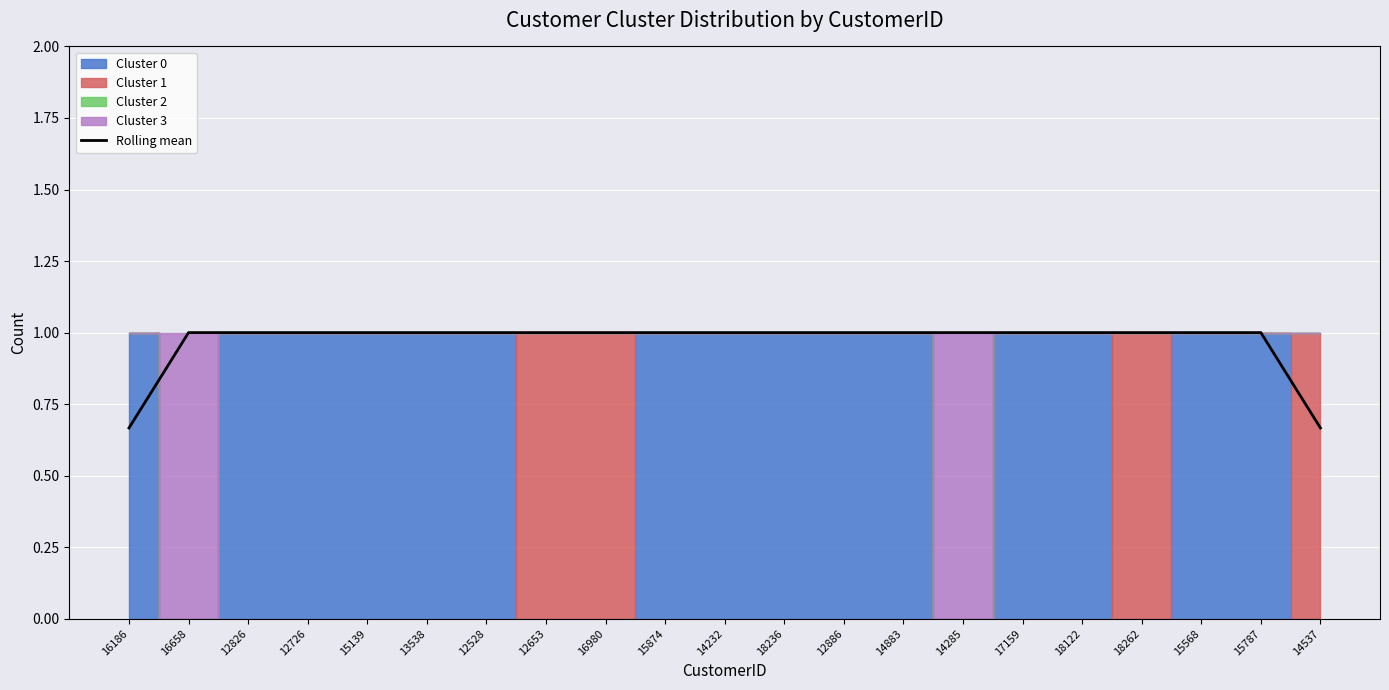

Reading left to right, what are all the values shown in this chart?

0.7	1.0	1.0	1.0	1.0	1.0	1.0	1.0	1.0	1.0	1.0	1.0	1.0	1.0	1.0	1.0	1.0	1.0	1.0	1.0	0.7